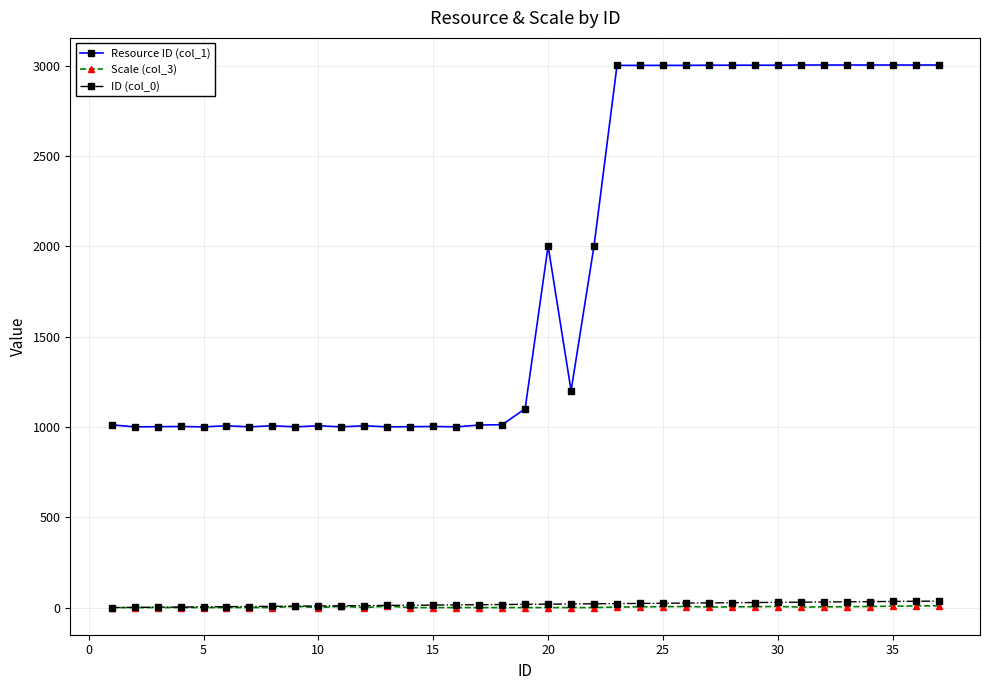

What are all the series names shown in the legend?

Resource ID (col_1), Scale (col_3), ID (col_0)